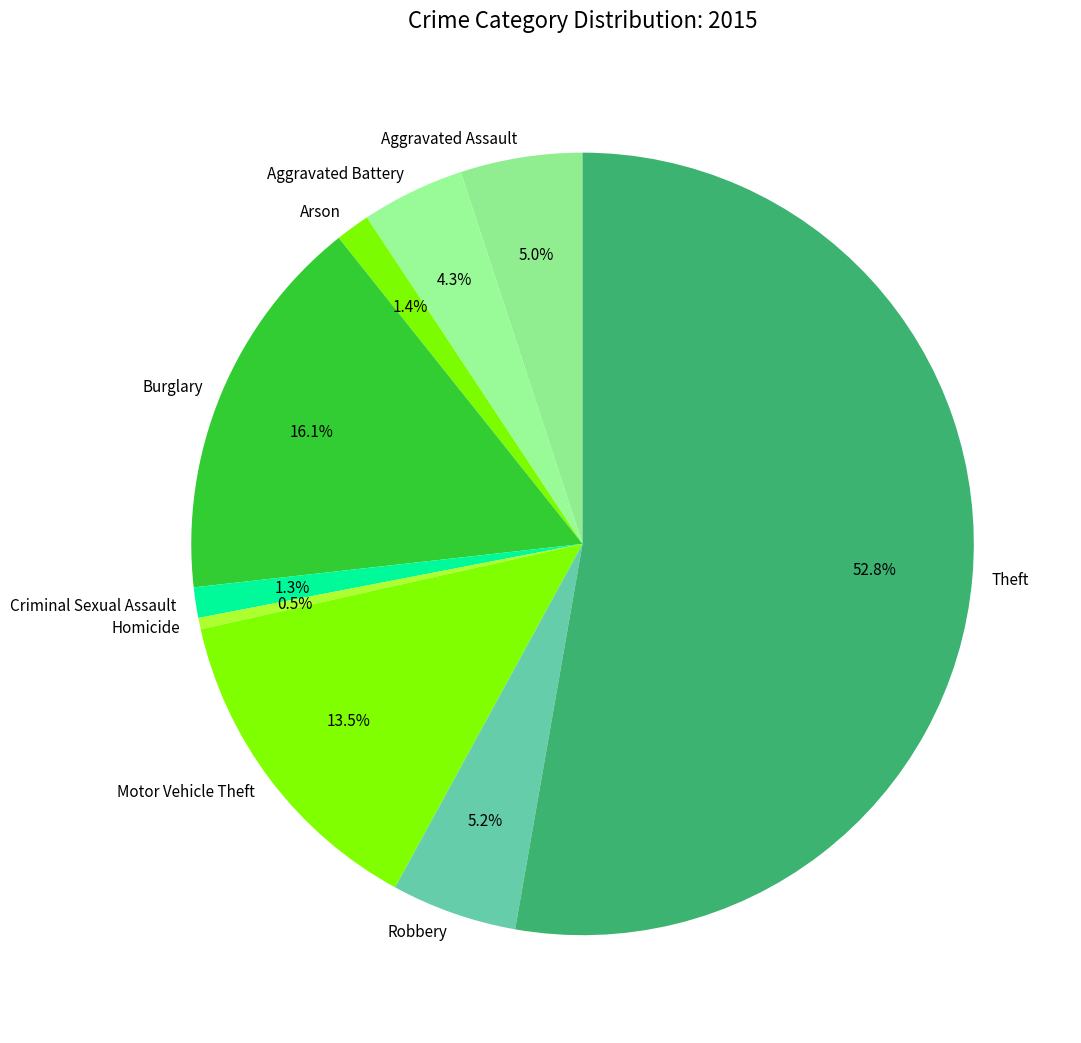

Approximately how many times larger is the value at Burglary compared to Homicide?

34.0